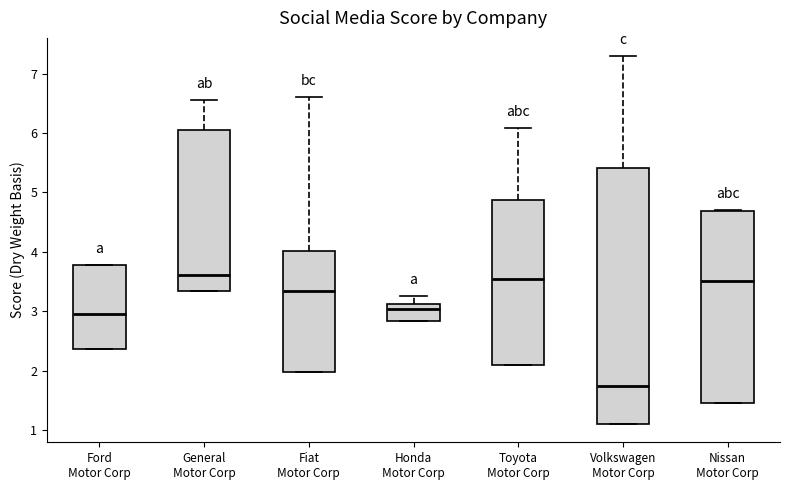

Where is the lower edge of the box for Nissan Motor Corp on the y-axis? The values are not printed on the chart, so give them approximately, as read against the axis.

1.5